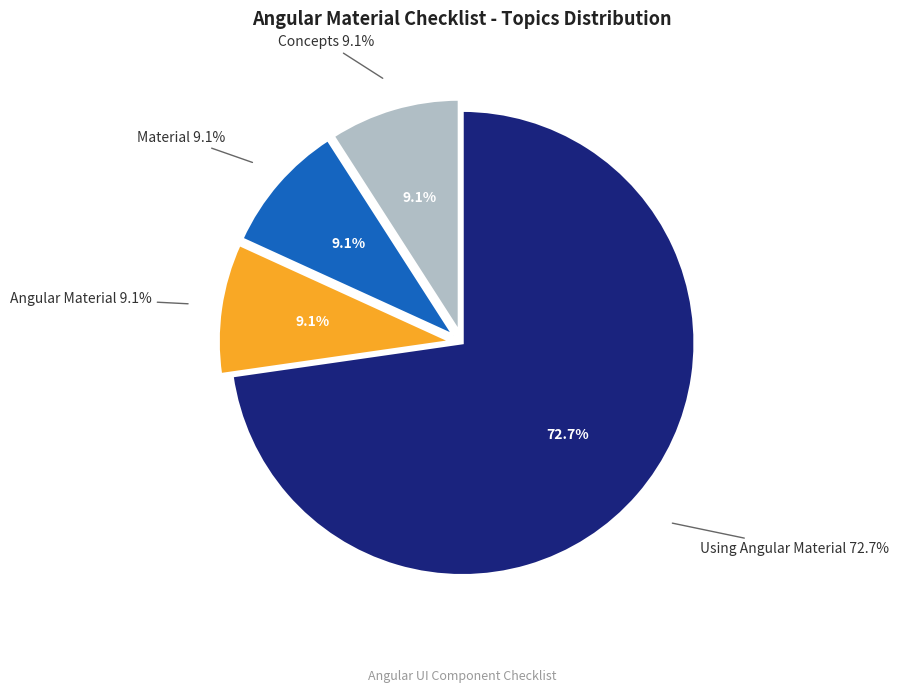

Which slice is the smallest?

Concepts